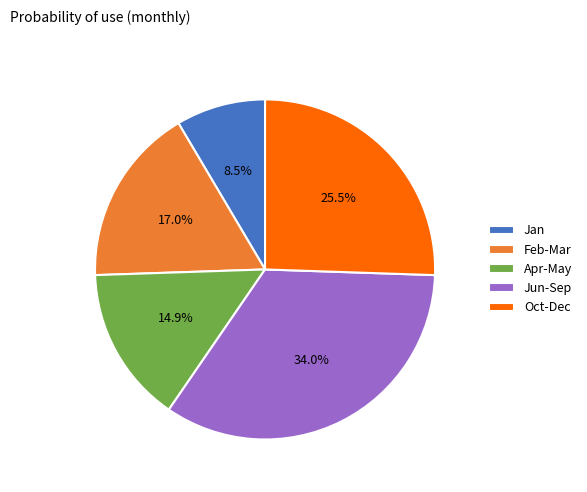

To the nearest percent, what is the average slice percentage?

20%